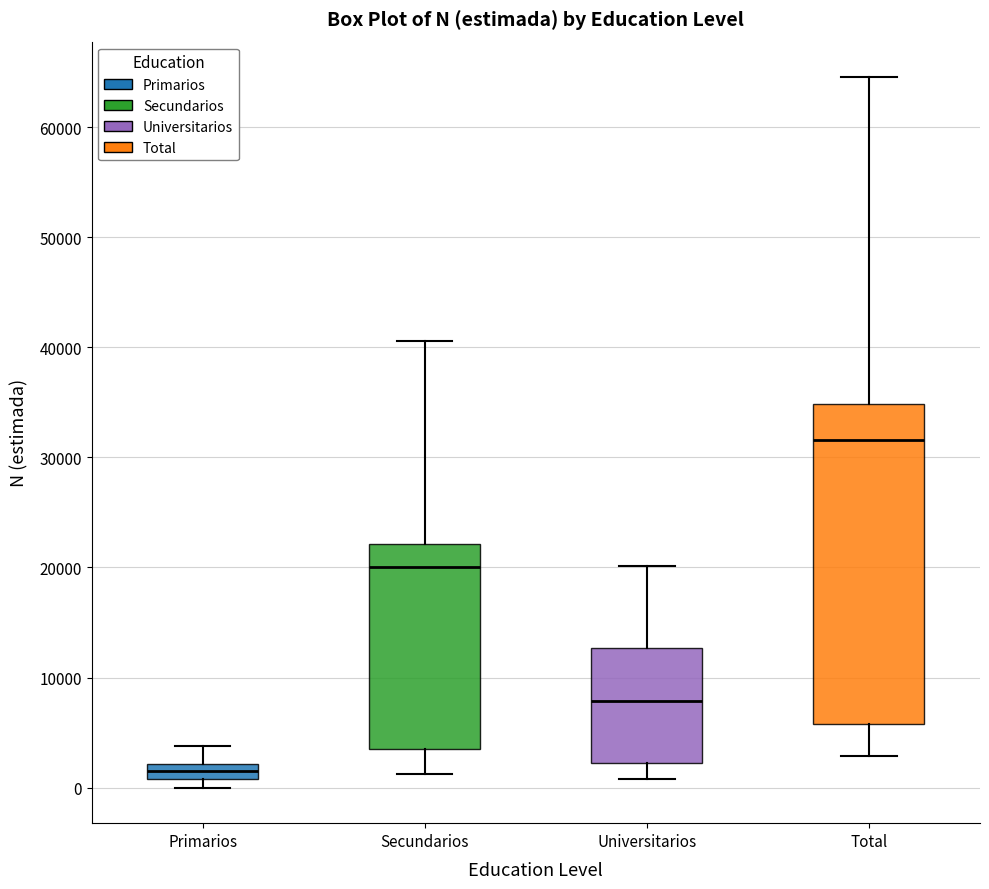

Which box's median line is the highest?

Total